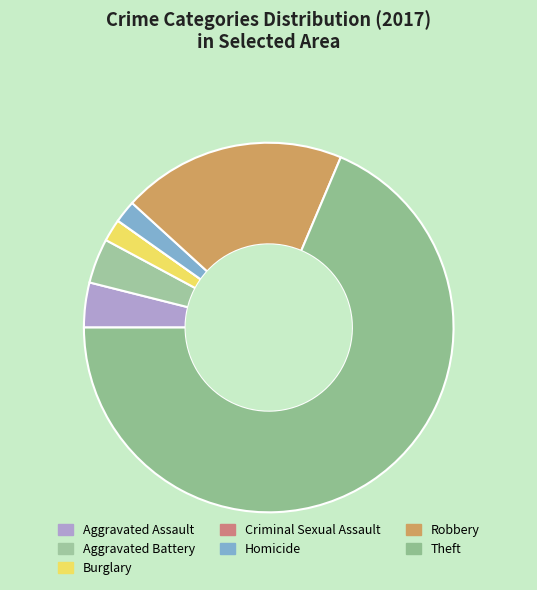

Approximately how many times larger is the value at Robbery compared to Theft?

0.3